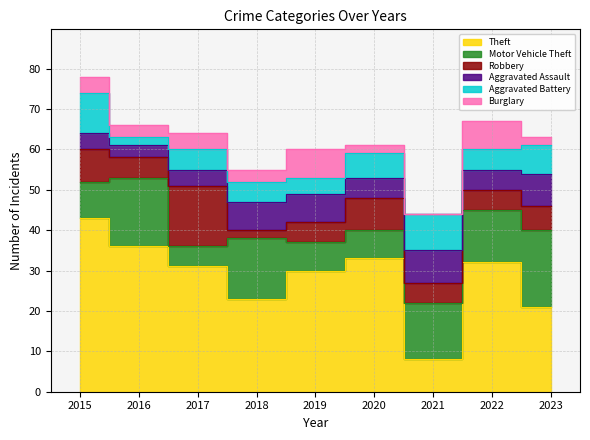

In Theft, how many points are higher than both neighbors (excluding endpoints)?

2